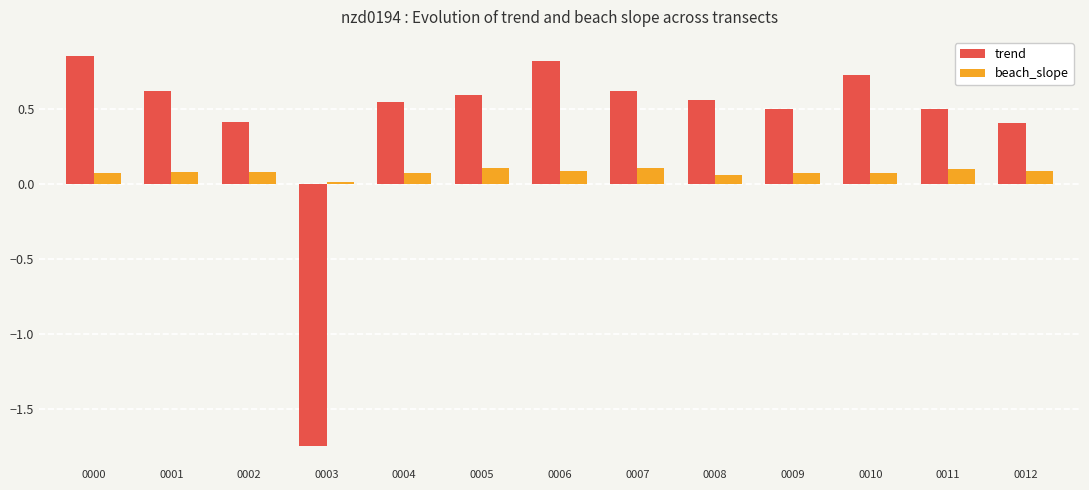

What is the approximate value of trend at 0006?

0.8